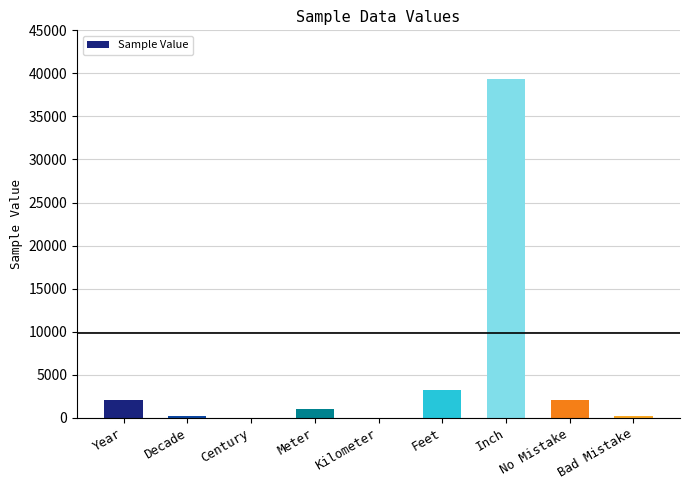

What is the maximum value shown in the chart?

39370